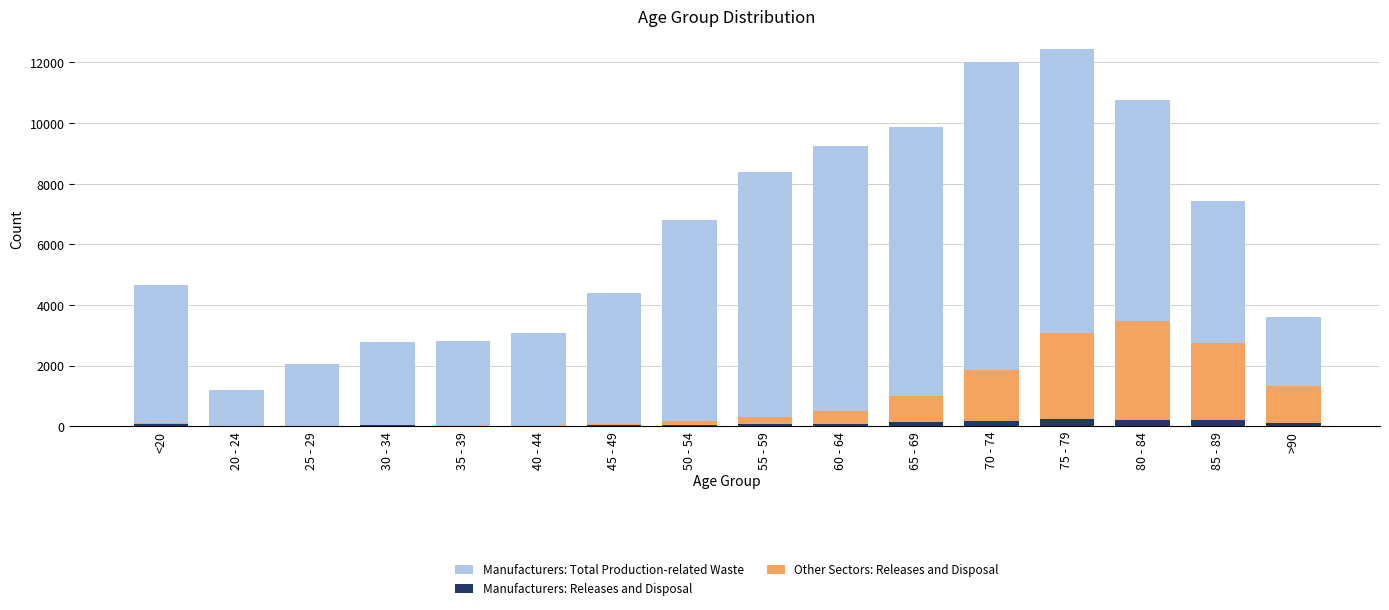

Which series has the largest total across all categories?

Manufacturers: Total Production-related Waste